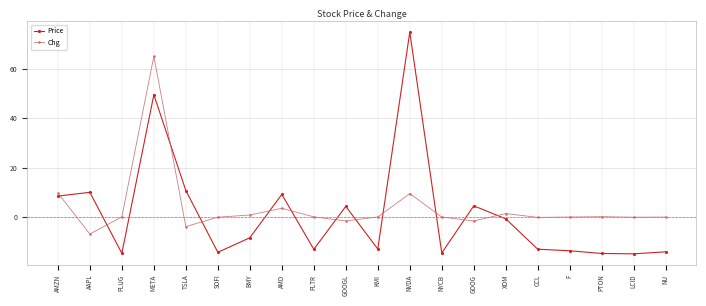

What is the total value across all series at AAPL?

3.0